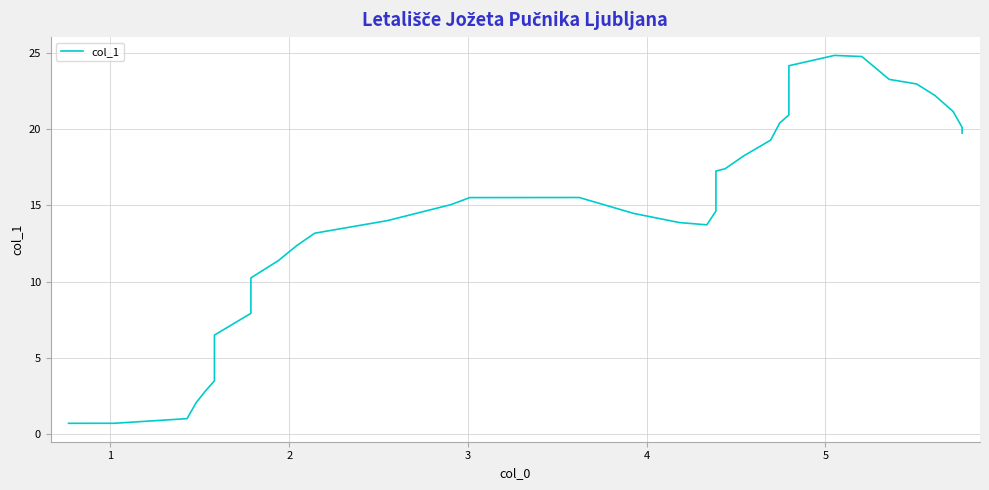

What is the difference between the maximum and second lowest values?

24.2